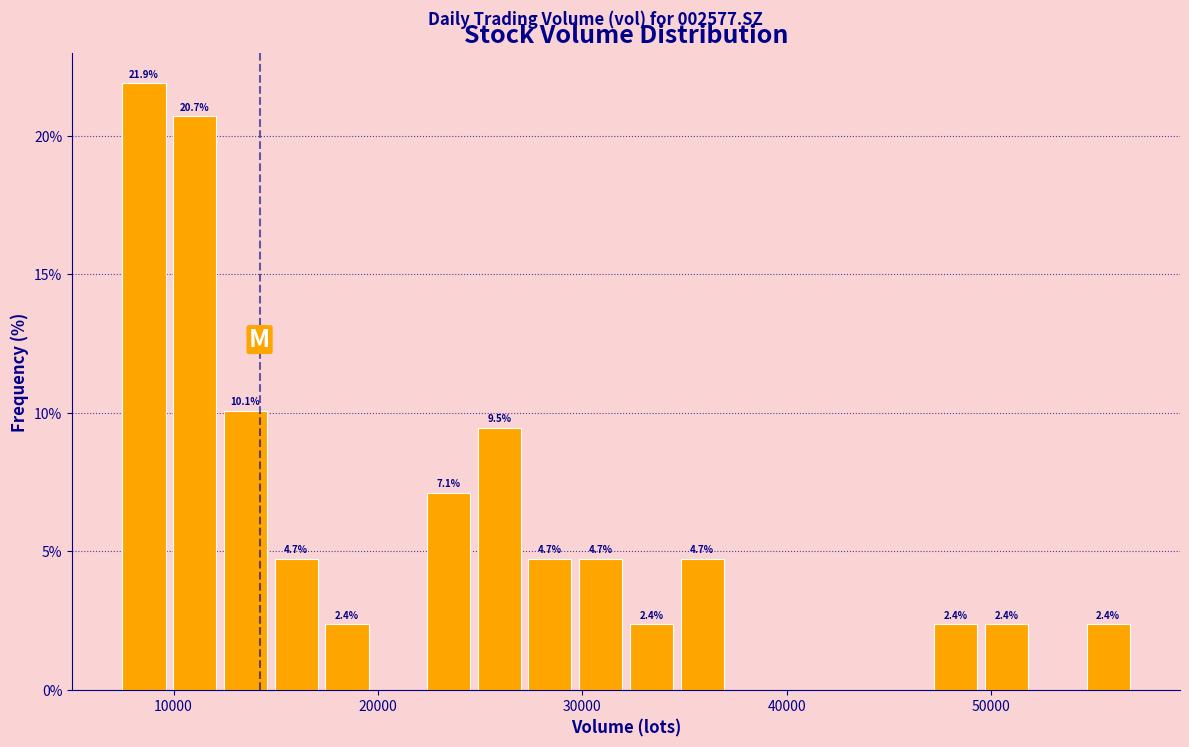

Read against the x-axis, roughly where is the centre of the tallest bar?

9000